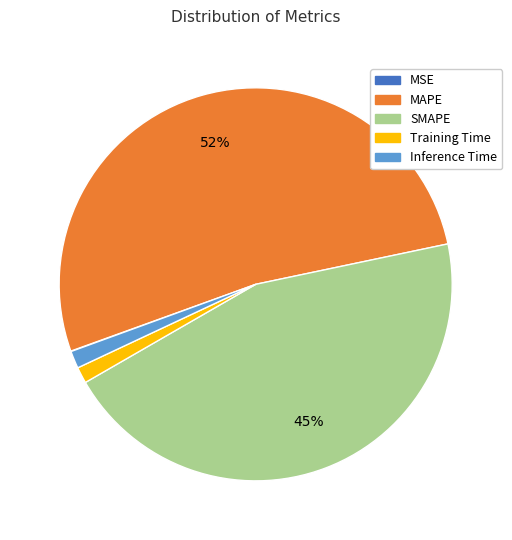

Is it true that MAPE is 52% of the pie?

True